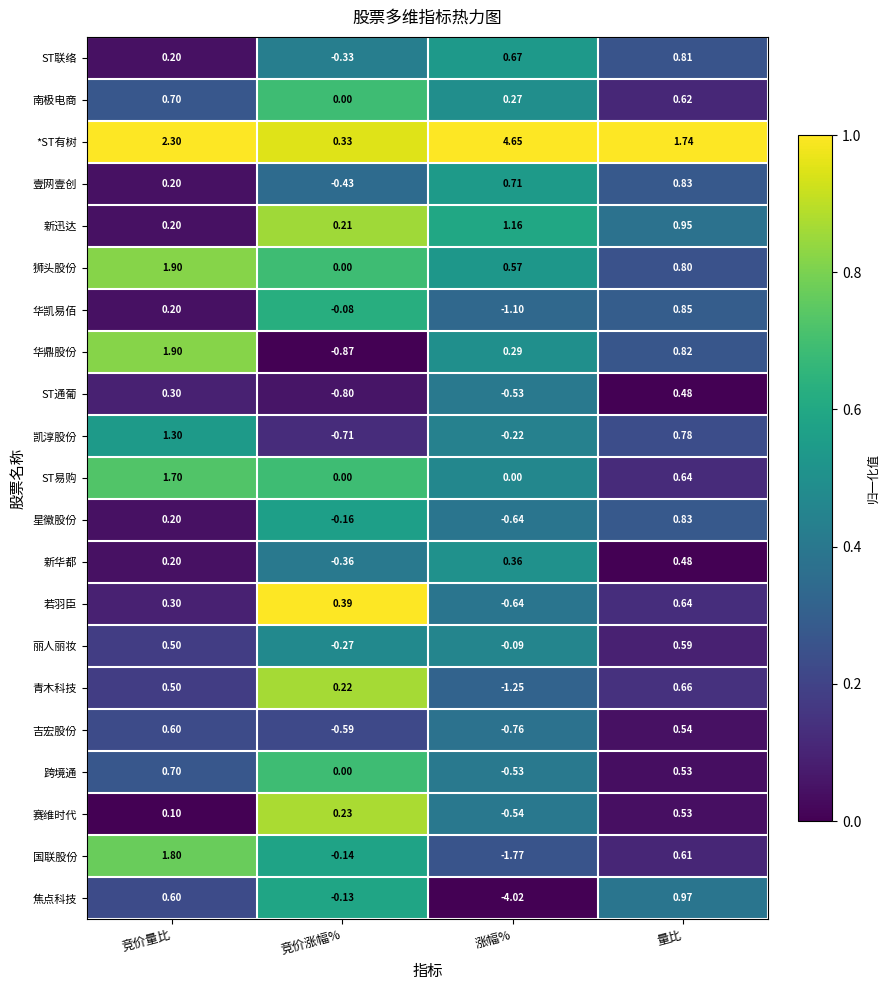

Rank the categories by 星徽股份 value from lowest to highest.

涨幅%, 竞价涨幅%, 竞价量比, 量比